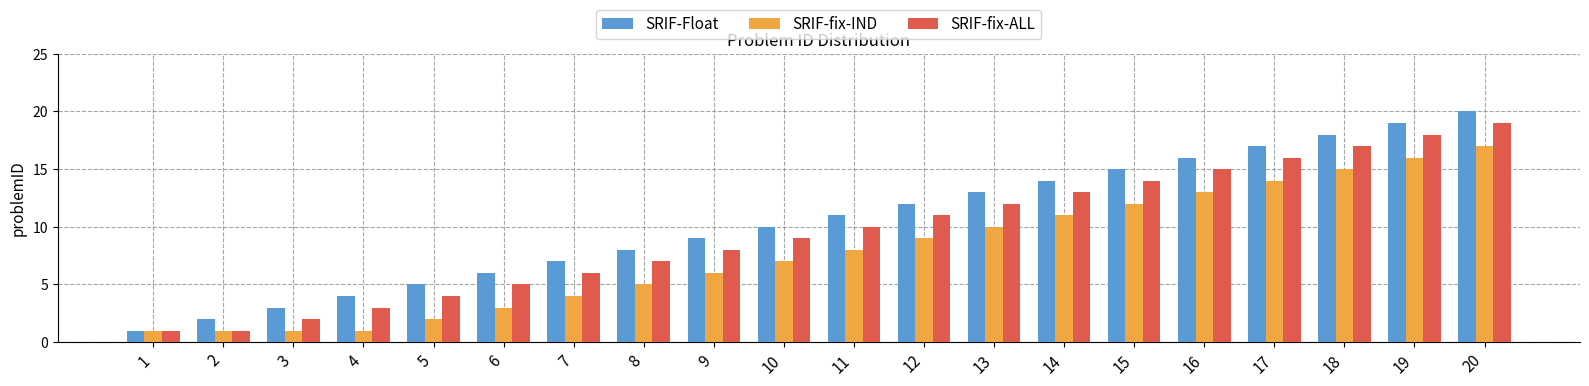

Does the chart contain any negative values?

No